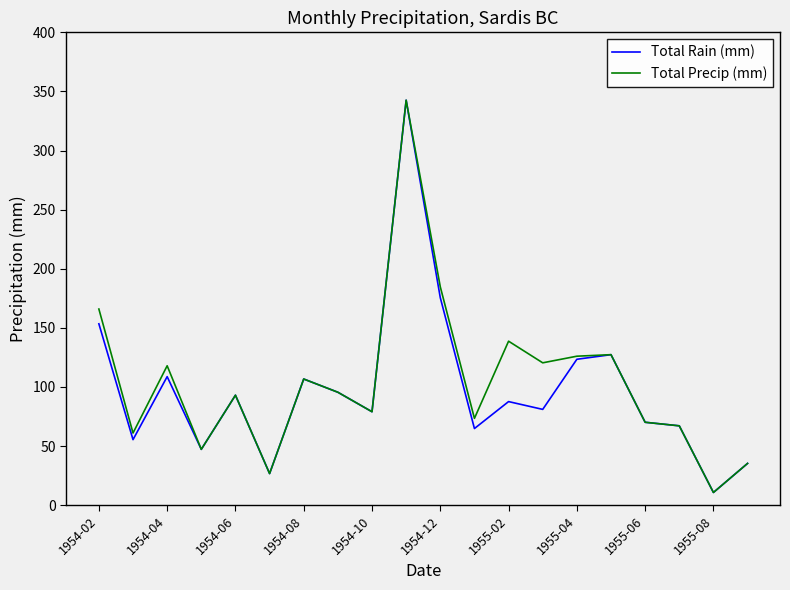

Is this an area chart (filled region under the line)?

No